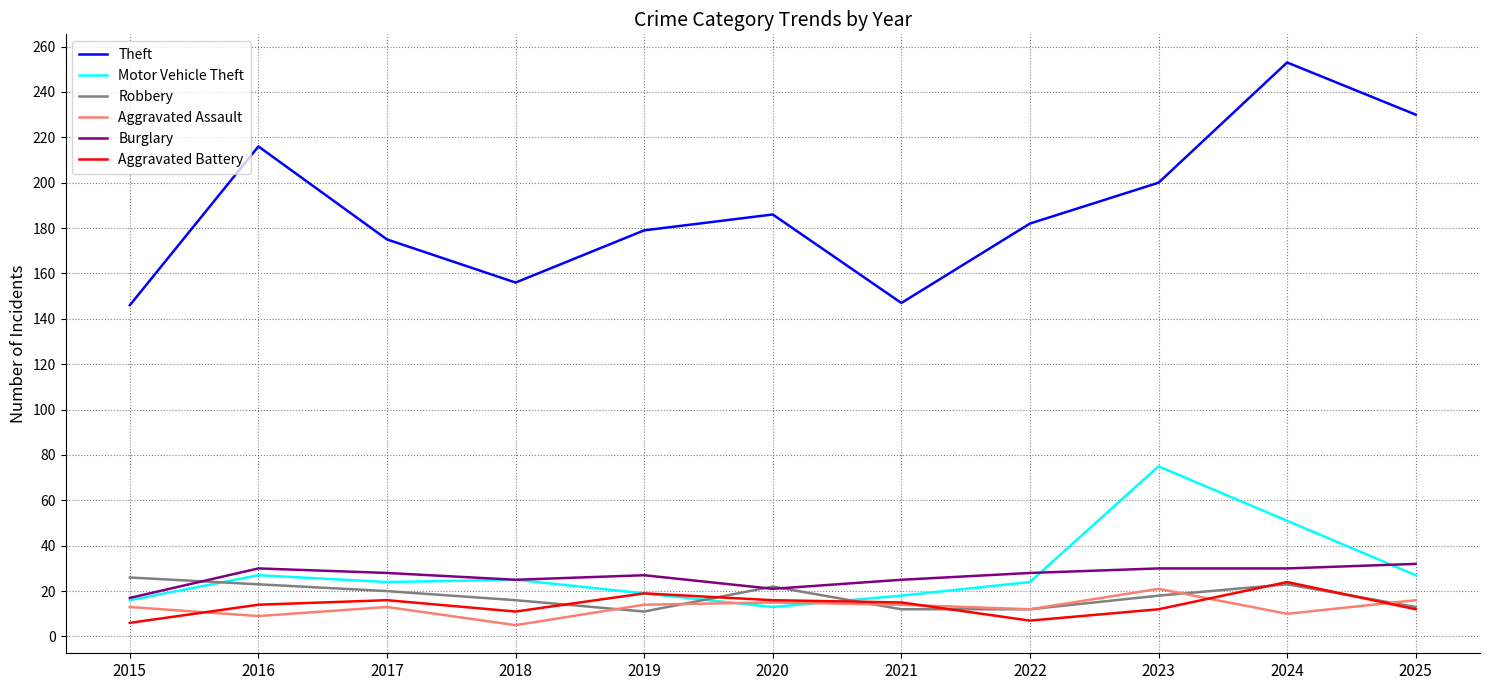

In Aggravated Assault, how many points are higher than both neighbors (excluding endpoints)?

3